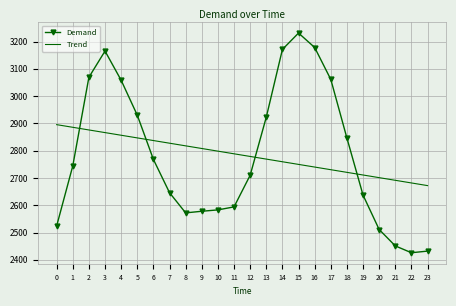

At how many categories does at least one series exceed 3205?

1